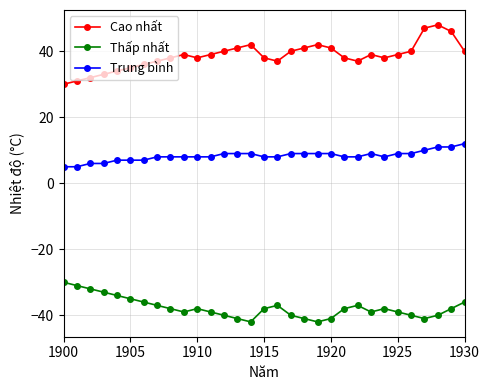

Which series has the widest spread of values?

Cao nhất